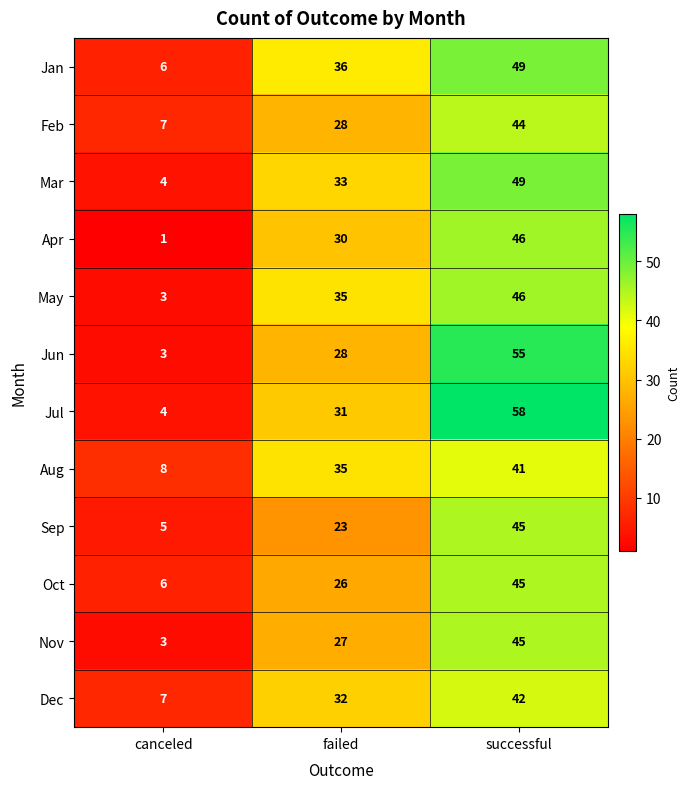

The Apr series shows 30 at failed. True or false?

True